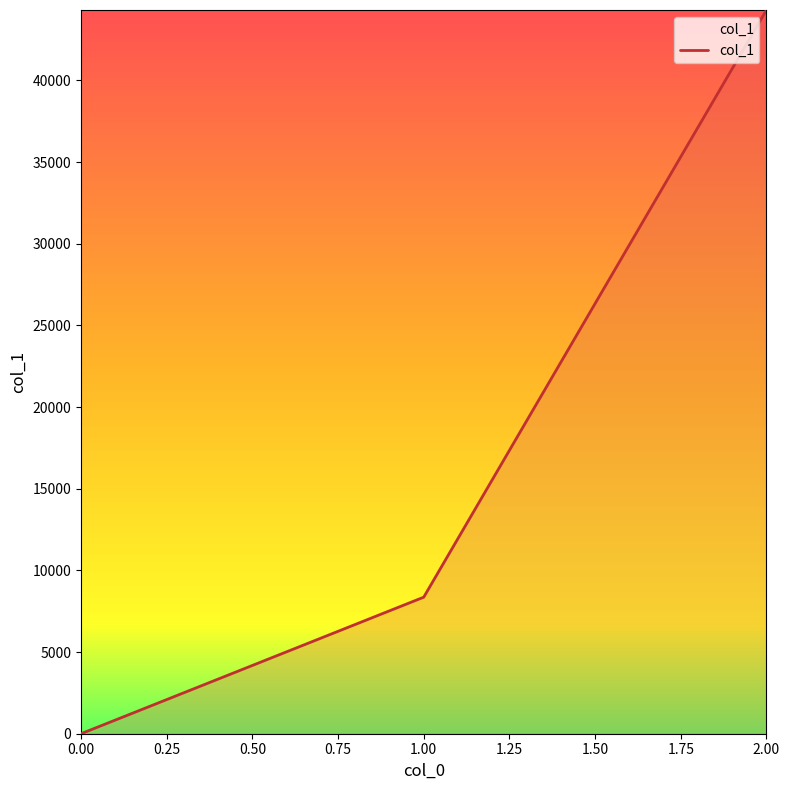

Is it true that the value at 0.00 is -28622?

False